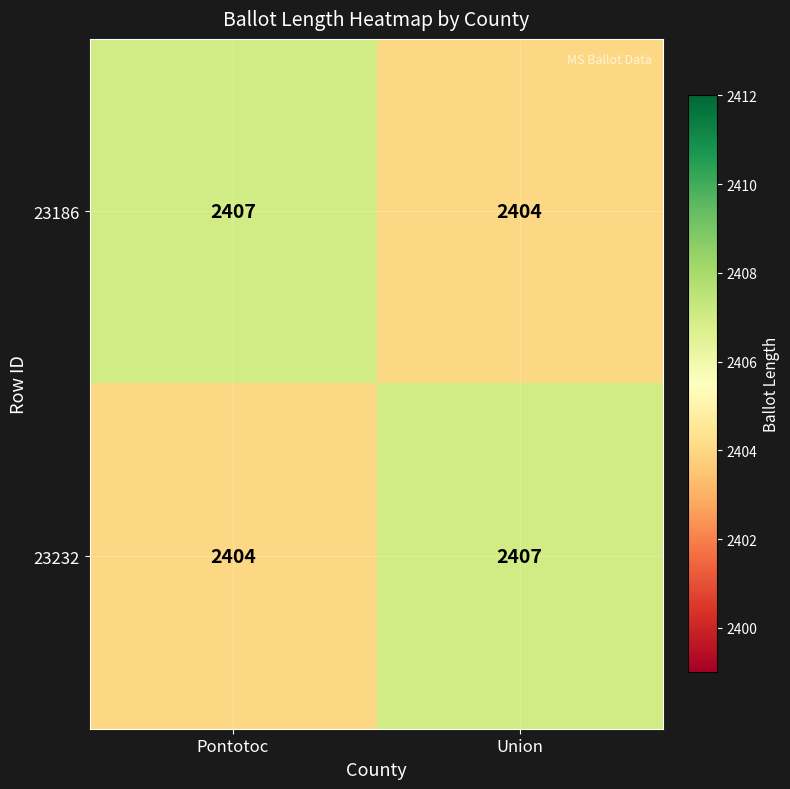

True or false: 23186 has a value of 2404 at Union.

True